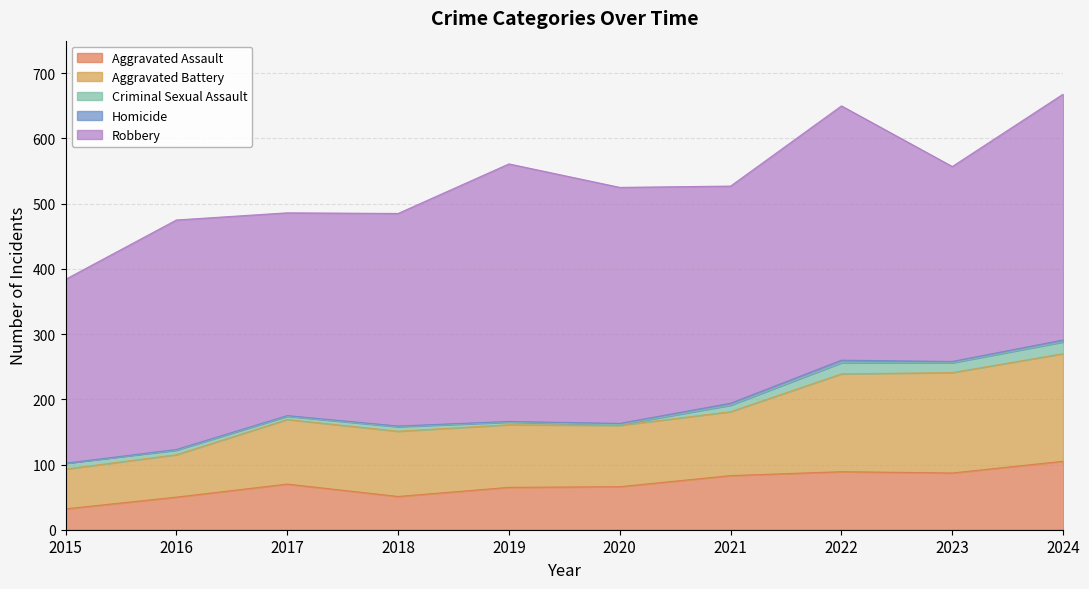

What is the lowest value of the Robbery series?

282